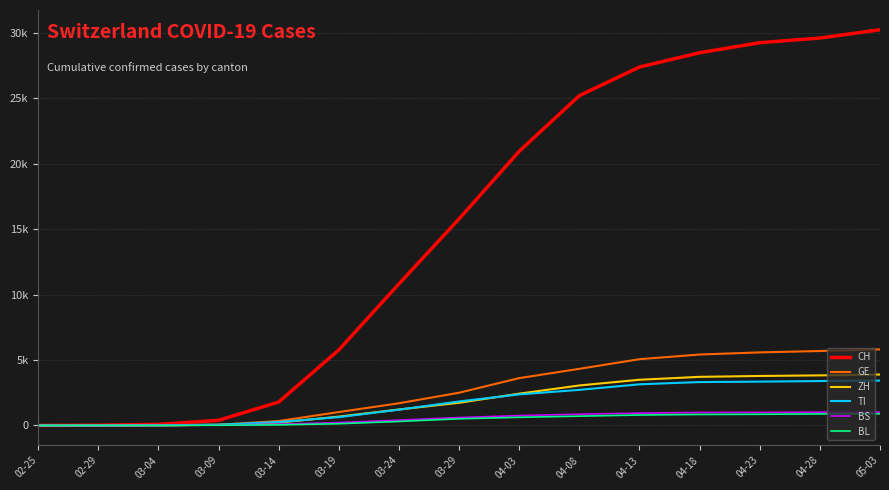

Reading left to right, what are all the values shown in this chart?

CH: 02-25=0	02-29=23	03-04=83	03-09=396	03-14=1795	03-19=5781	03-24=10831	03-29=15798	04-03=20965	04-08=25217	04-13=27404	04-18=28496	04-23=29264	04-28=29622	05-03=30251
GE: 02-25=0	02-29=8	03-04=14	03-09=56	03-14=340	03-19=1027	03-24=1699	03-29=2505	04-03=3621	04-08=4331	04-13=5067	04-18=5425	04-23=5587	04-28=5693	05-03=5817
ZH: 02-25=0	02-29=6	03-04=15	03-09=49	03-14=218	03-19=679	03-24=1223	03-29=1735	04-03=2433	04-08=3059	04-13=3496	04-18=3718	04-23=3785	04-28=3830	05-03=3896
TI: 02-25=0	02-29=2	03-04=13	03-09=61	03-14=265	03-19=638	03-24=1209	03-29=1837	04-03=2377	04-08=2723	04-13=3147	04-18=3319	04-23=3351	04-28=3397	05-03=3430
BS: 02-25=0	02-29=1	03-04=3	03-09=28	03-14=100	03-19=220	03-24=410	03-29=605	04-03=754	04-08=864	04-13=946	04-18=993	04-23=1001	04-28=1019	05-03=1030
BL: 02-25=0	02-29=2	03-04=2	03-09=20	03-14=47	03-19=134	03-24=306	03-29=511	04-03=625	04-08=713	04-13=801	04-18=842	04-23=857	04-28=882	05-03=895